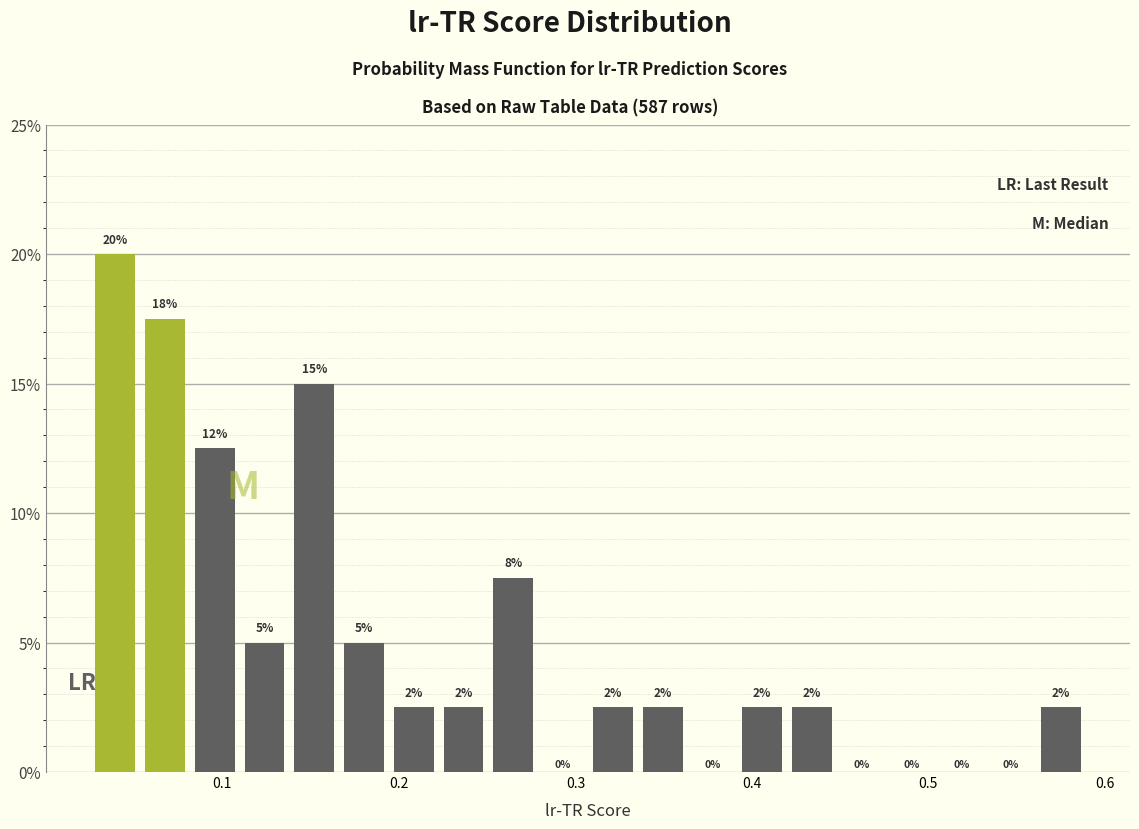

Read against the x-axis, roughly where is the centre of the tallest bar?

0.04